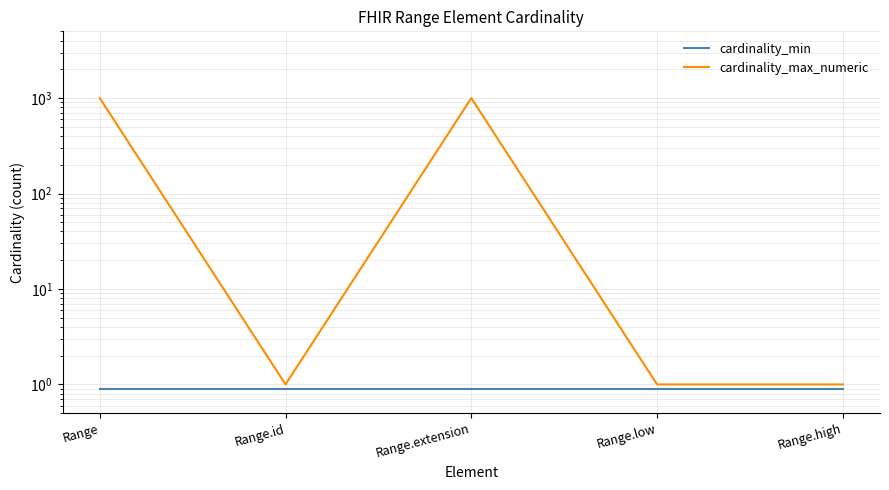

The cardinality_max_numeric series shows 0.6 at Range.high. True or false?

False